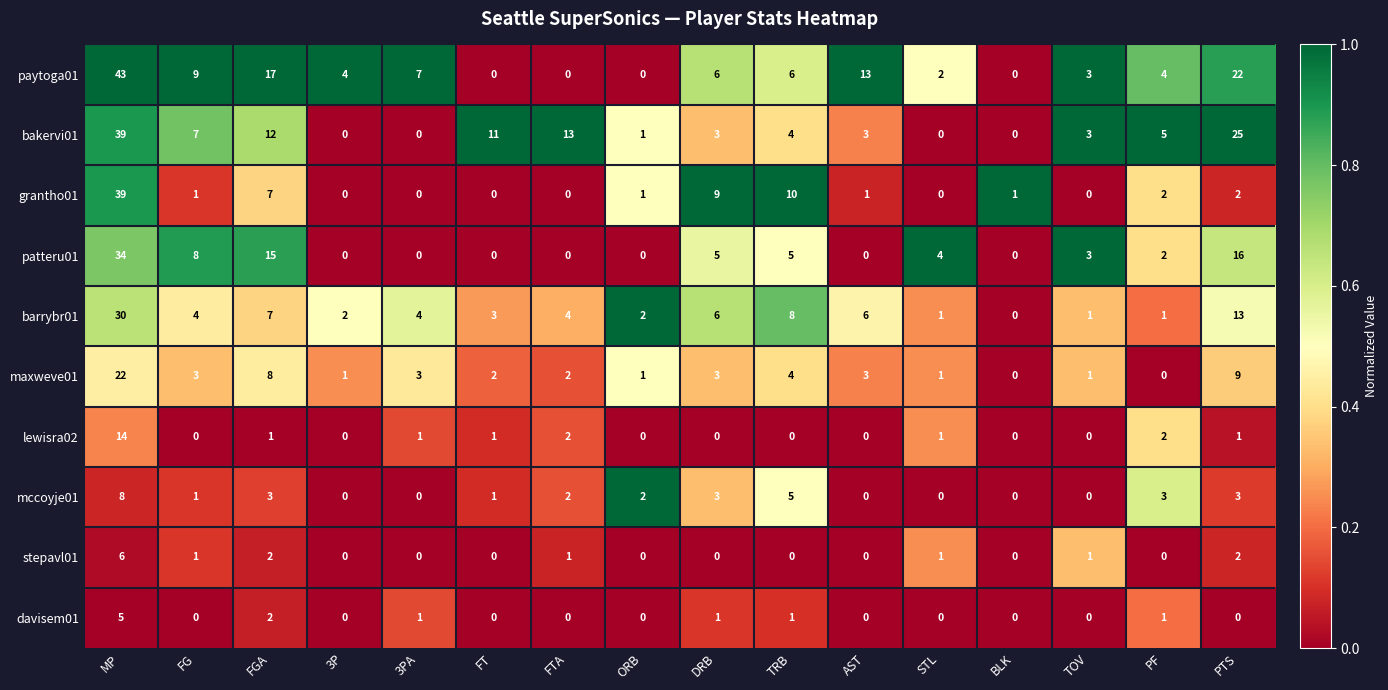

Which series has the largest total across all categories?

paytoga01